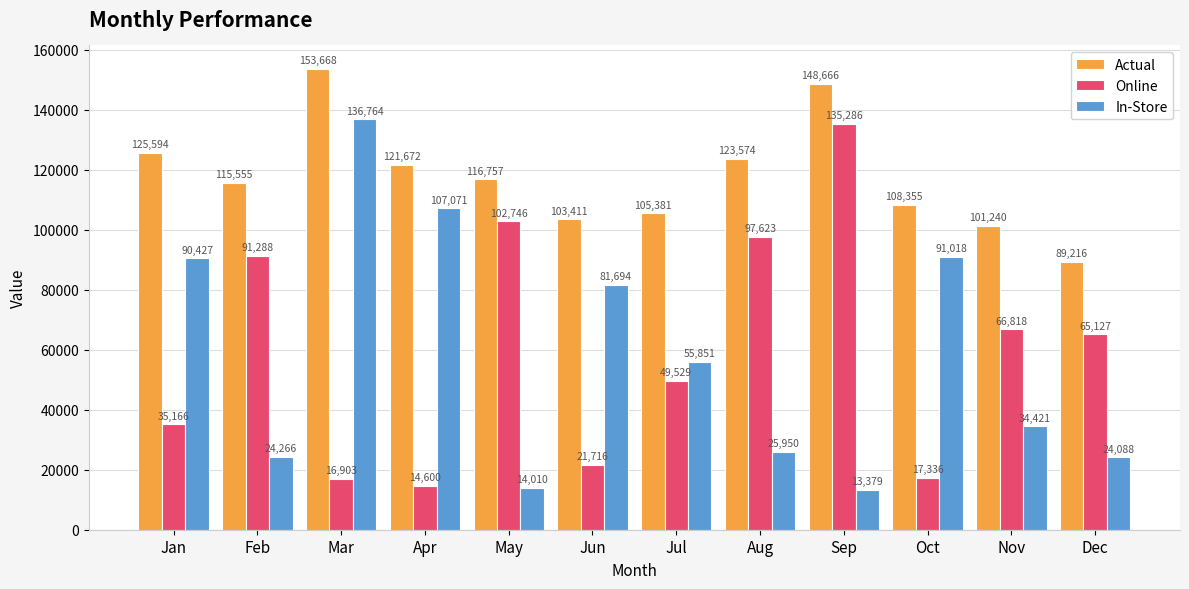

At which category does the chart reach its minimum across all series?

Sep